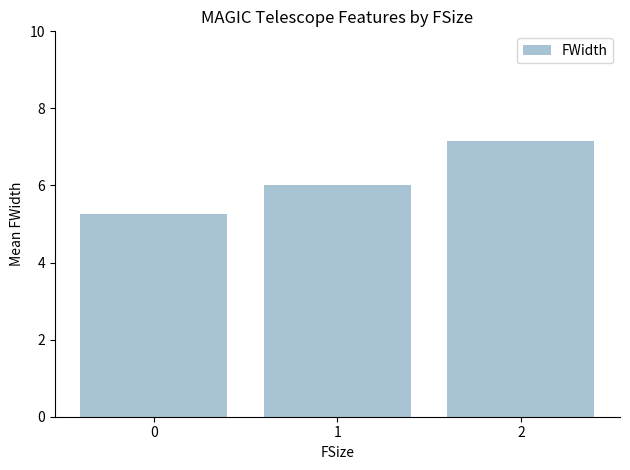

Is it true that the value at 1 is 6.0?

True